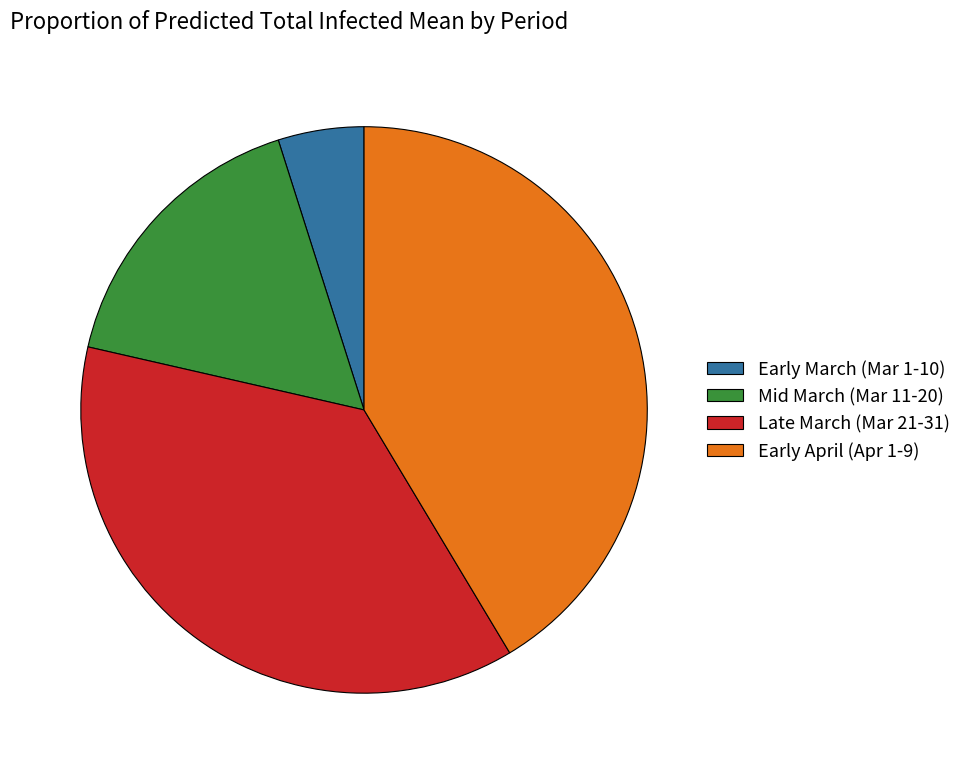

What is the smallest slice in the pie chart?

Early March (Mar 1-10)